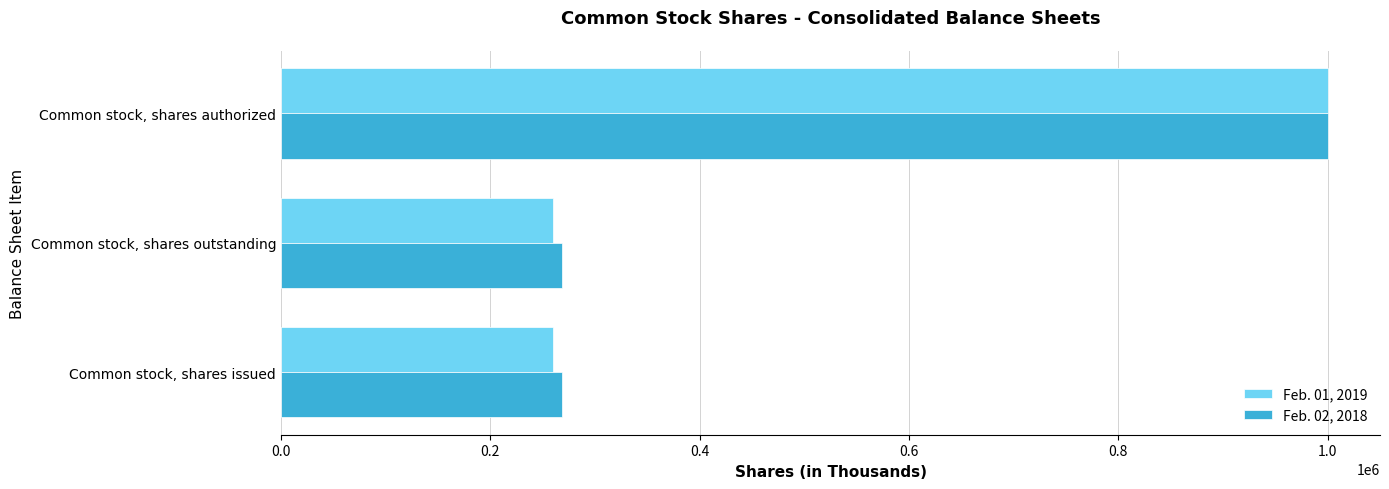

Count the number of data series in this chart.

2